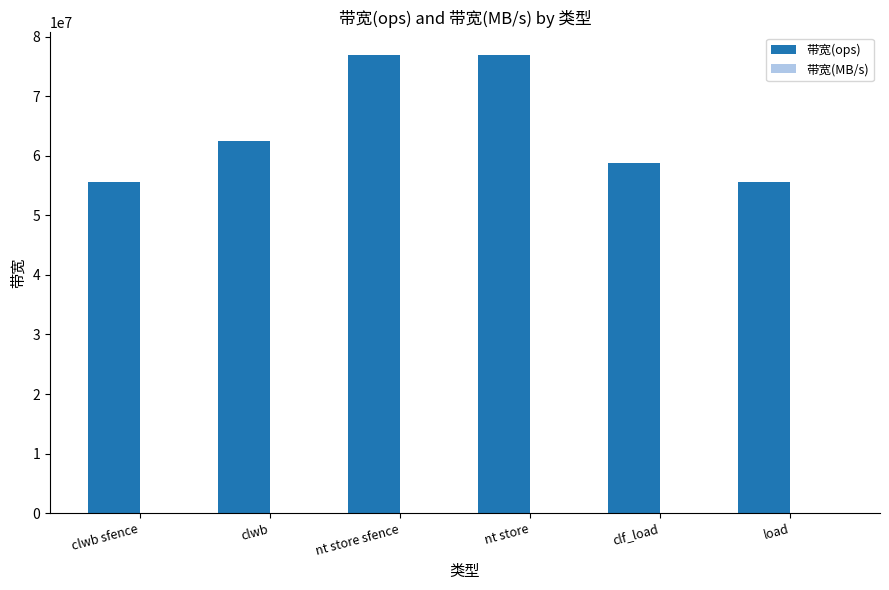

Between nt store and clf_load, which series saw the biggest shift?

带宽(ops)